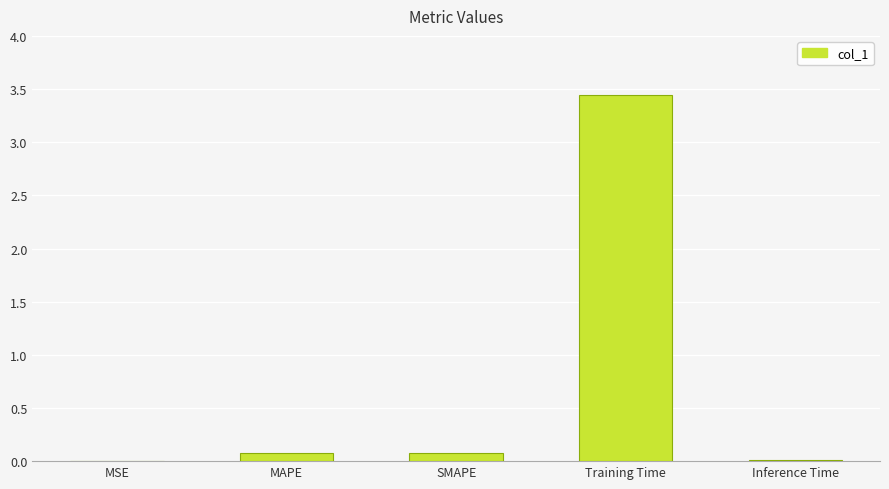

Which has a higher value, Inference Time or Training Time?

Training Time